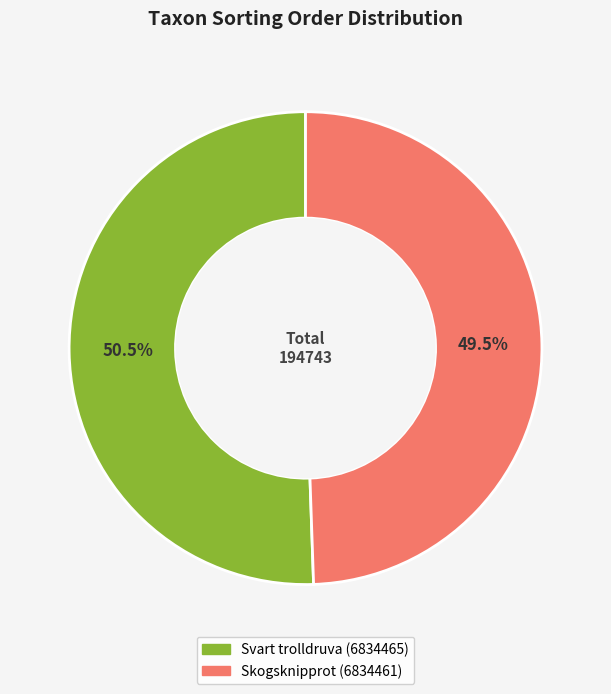

Between Svart trolldruva (6834465) and Skogsknipprot (6834461), which is larger?

Svart trolldruva (6834465)